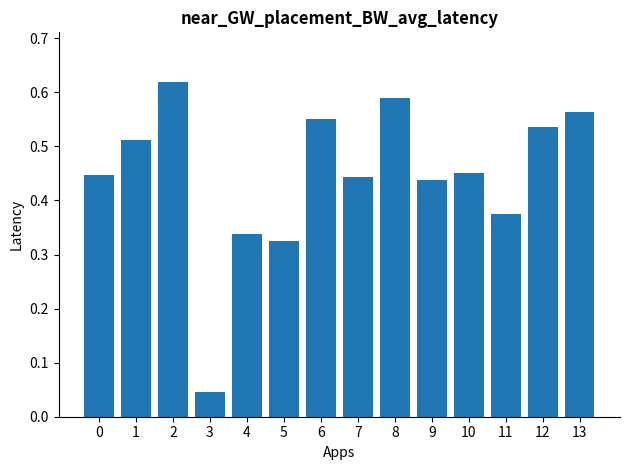

Which category has the lowest value across all series?

3